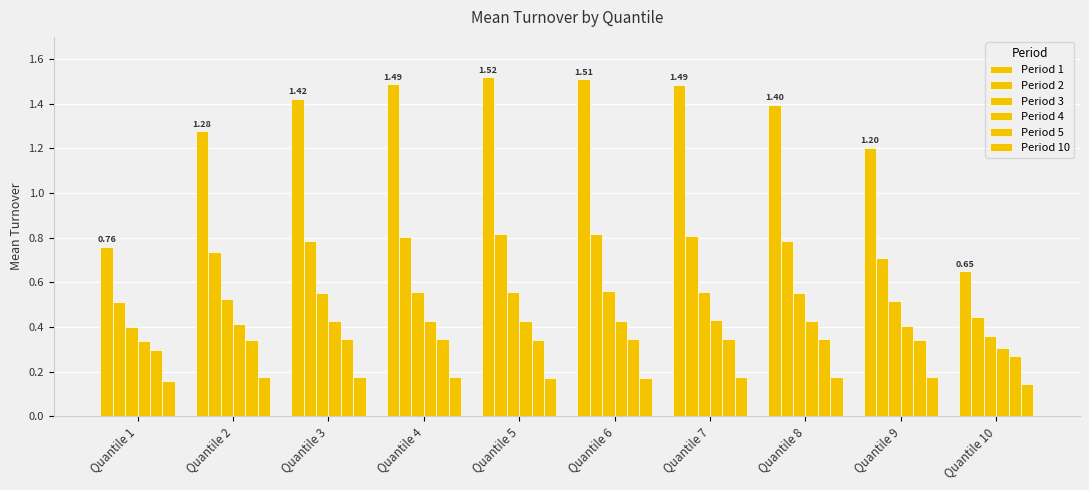

What is the value of the Period 4 bar at the 5th from the left?

0.4